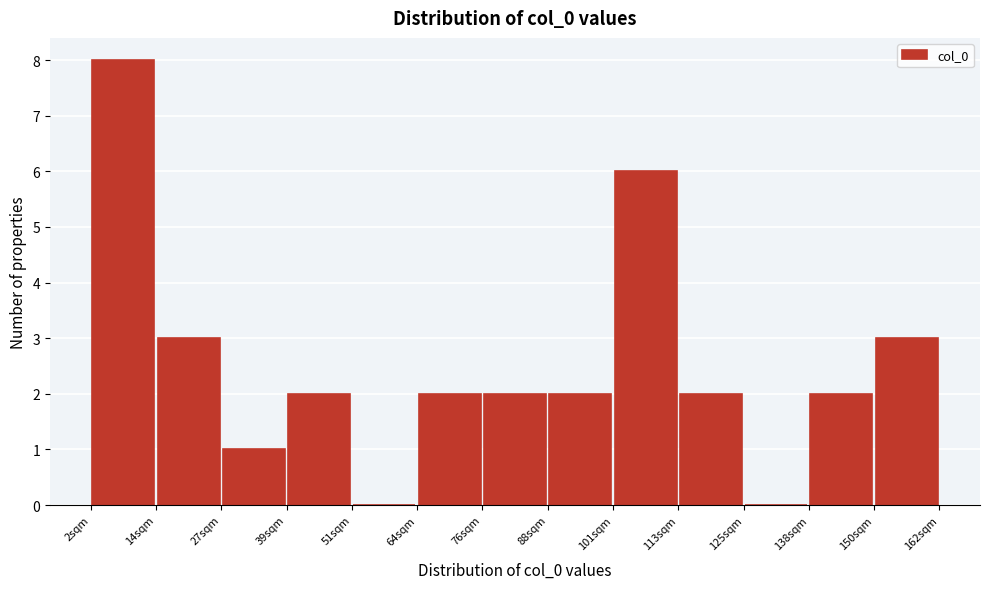

Which range on the x-axis has the tallest bar?

2 to 14